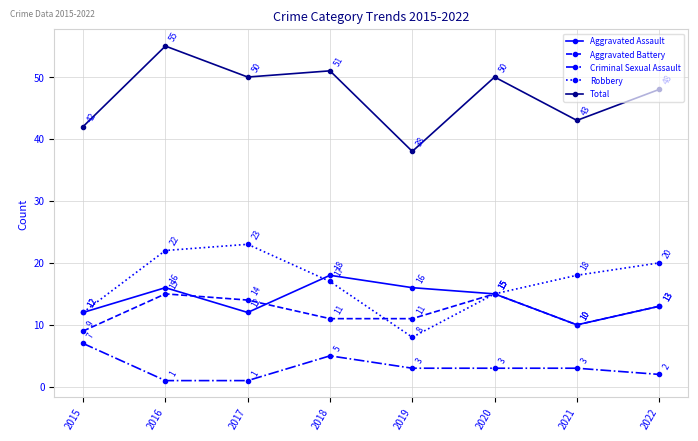

The value of Aggravated Assault at 2020 is 7. True or false?

False